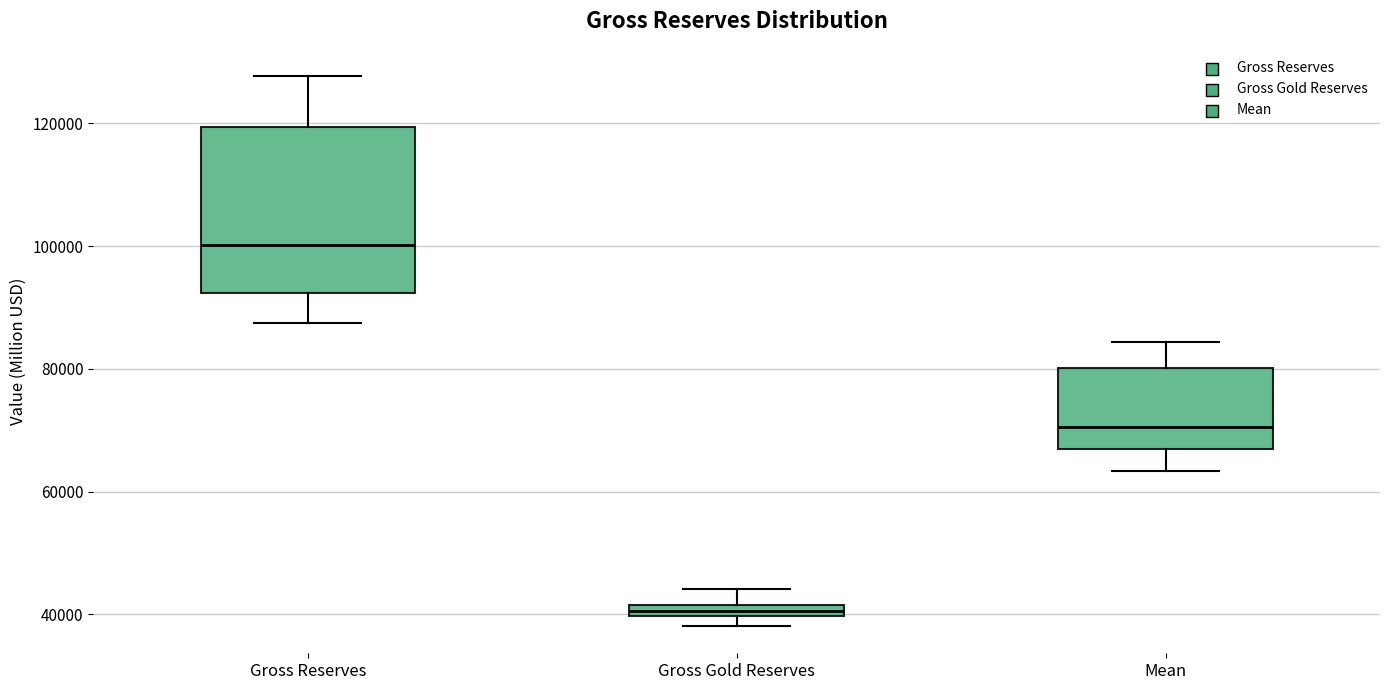

Where is the upper edge of the box for Gross Gold Reserves on the y-axis? The values are not printed on the chart, so give them approximately, as read against the axis.

42000